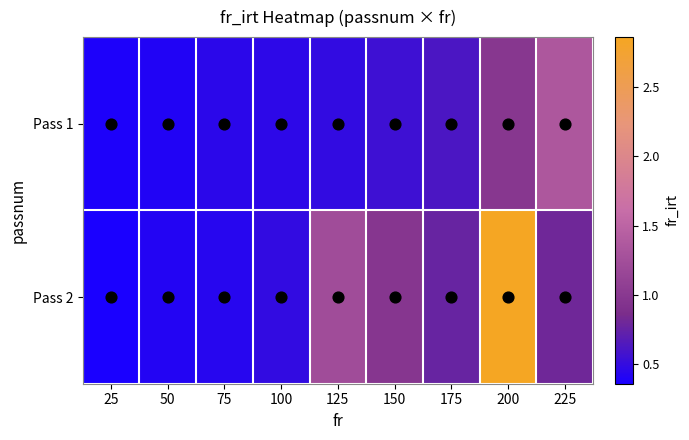

What is the minimum value shown in the chart?

0.4